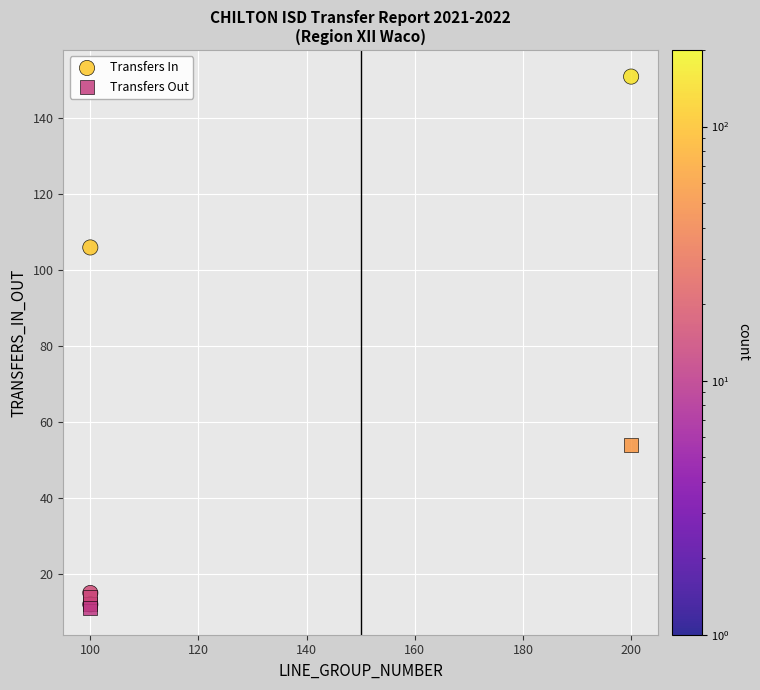

In the Transfers In series, what Y value is closest to 81?

106